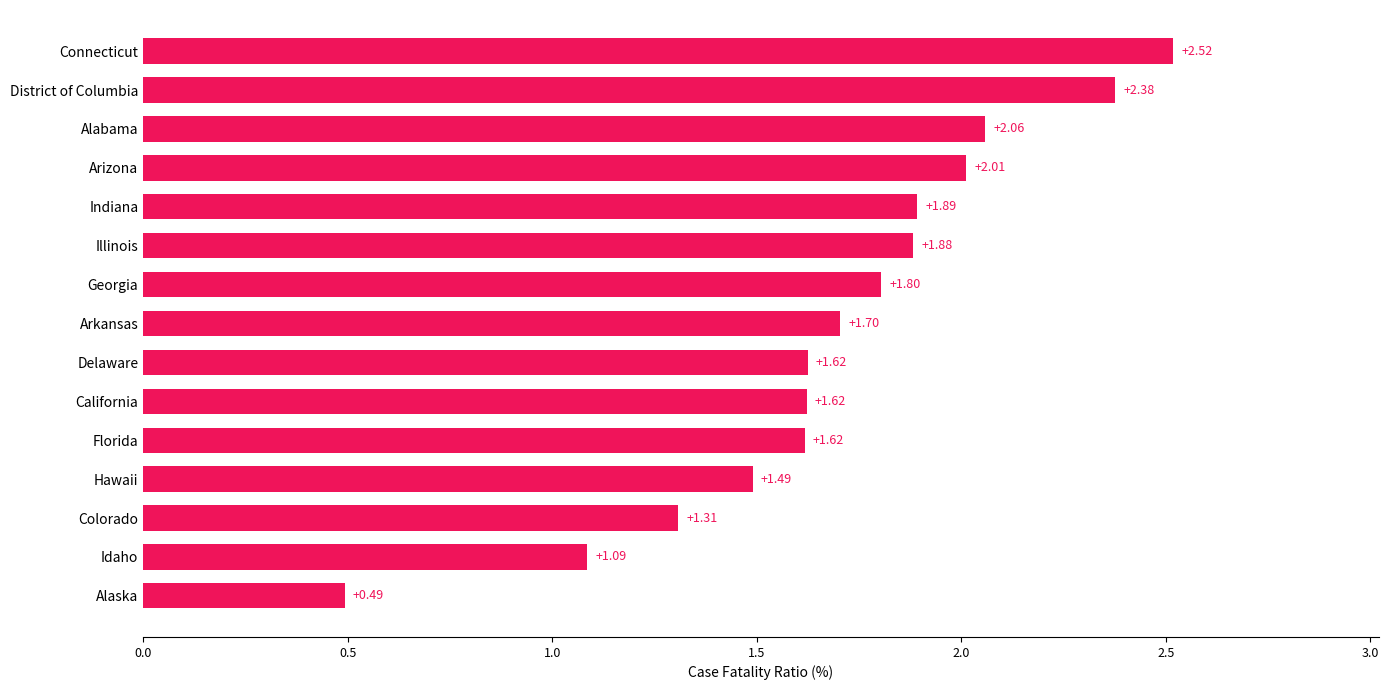

Which label corresponds to the largest value in the chart?

Connecticut